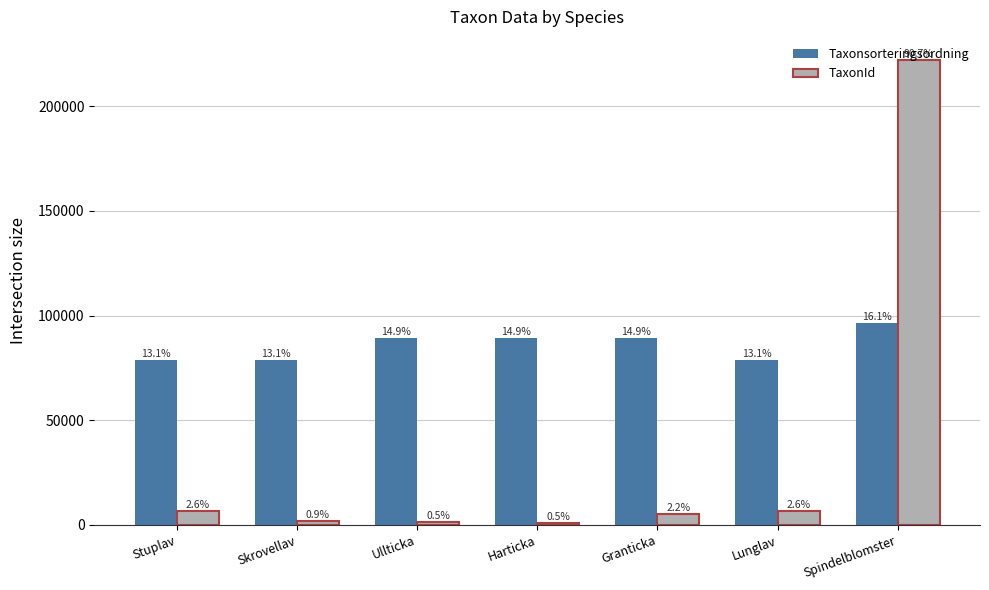

Is the value of TaxonId at Stuplav greater than the value of Taxonsorteringsordning at Spindelblomster?

No